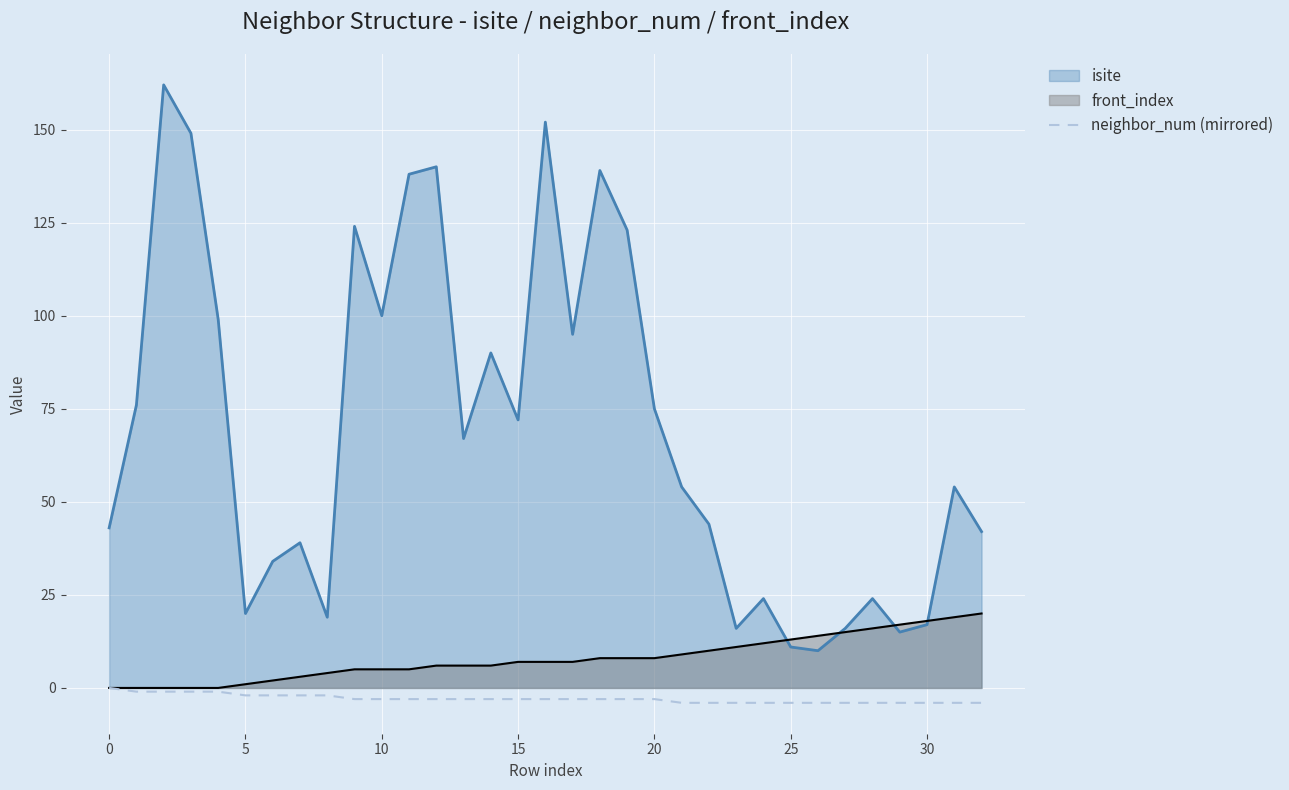

How many lines are shown in the chart?

3